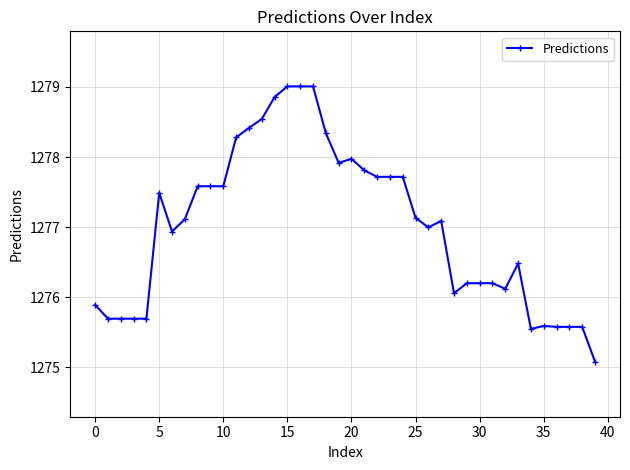

How many series are shown in this chart?

1